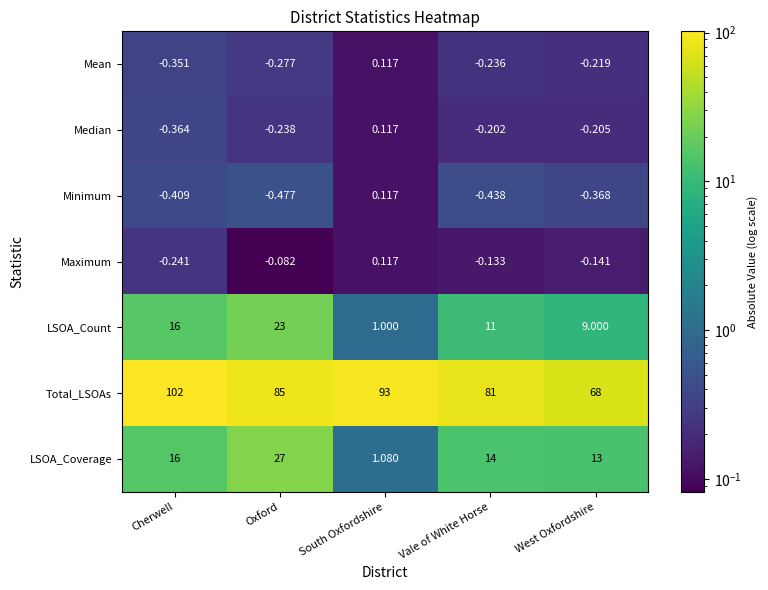

Which series has the widest spread of values?

Total_LSOAs